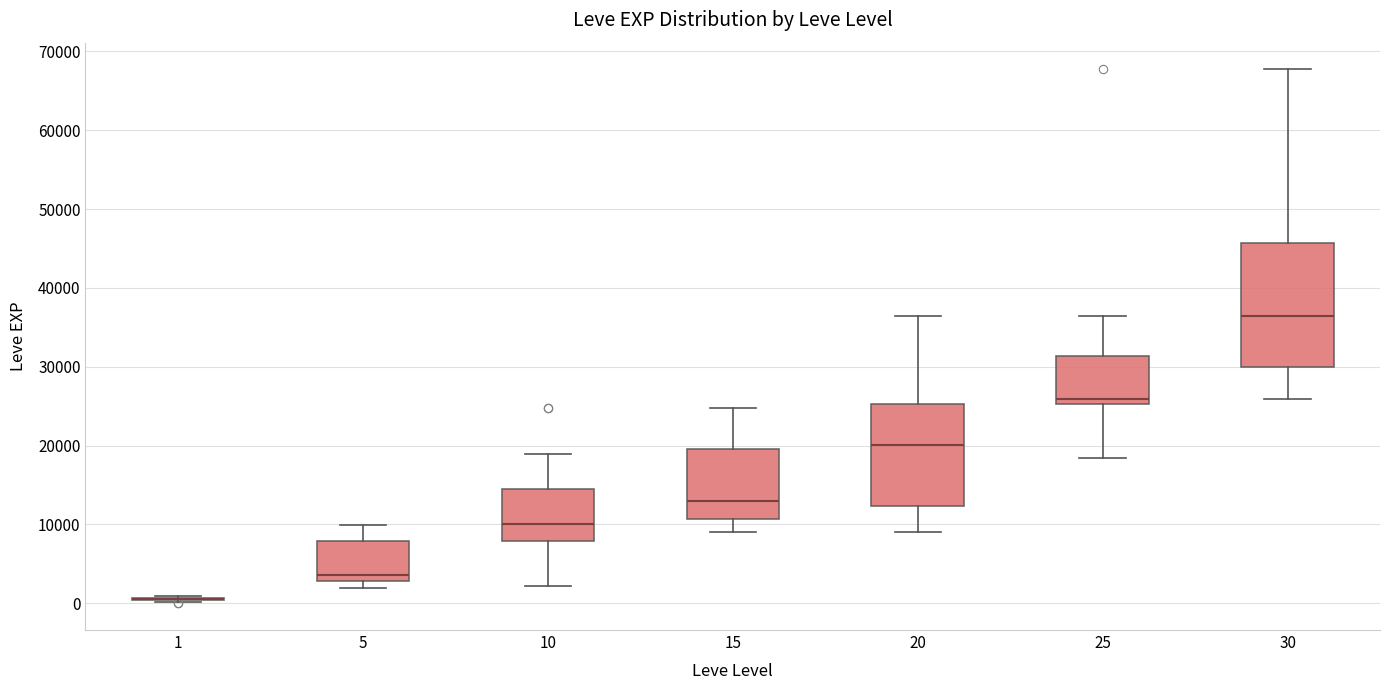

Reading left to right, transcribe this box plot: for each box, give where its median line is, the range the box spans, and where its two whiskers end, as read against the y-axis. The values are not printed on the chart, so give them approximately, as read against the axis.

1: box collapsed to a line at 1000, whiskers 0 to 1000
5: median 4000, box 3000 to 8000, whiskers 2000 to 10000
10: median 10000, box 8000 to 15000, whiskers 2000 to 19000
15: median 13000, box 11000 to 20000, whiskers 9000 to 25000
20: median 20000, box 12000 to 25000, whiskers 9000 to 36000
25: median 26000, box 25000 to 31000, whiskers 18000 to 36000
30: median 37000, box 30000 to 46000, whiskers 26000 to 68000